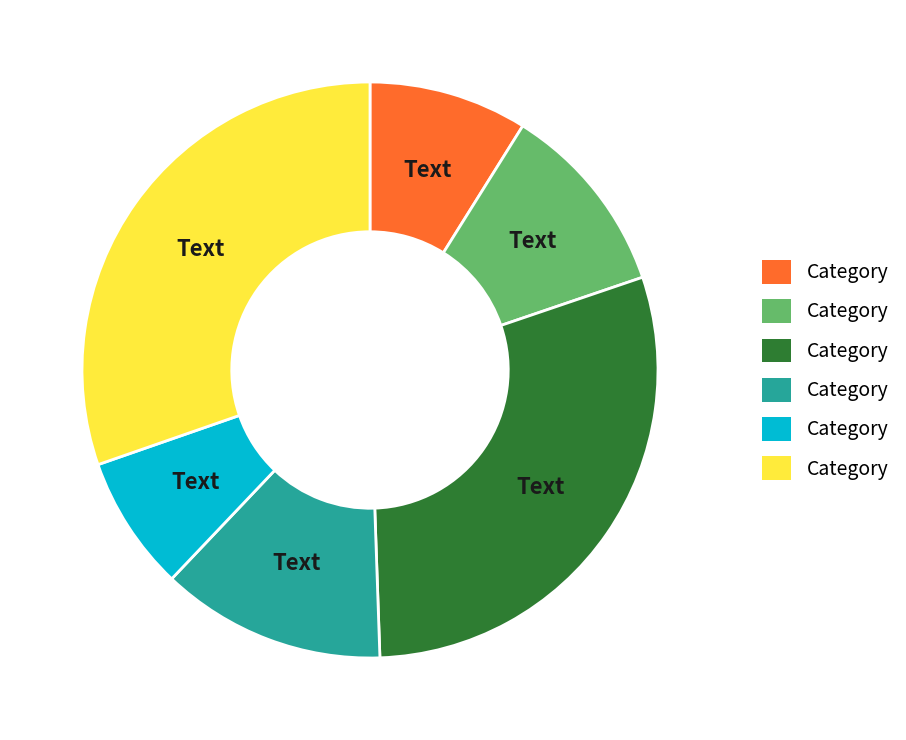

Is there any slice that represents more than half of the pie?

No